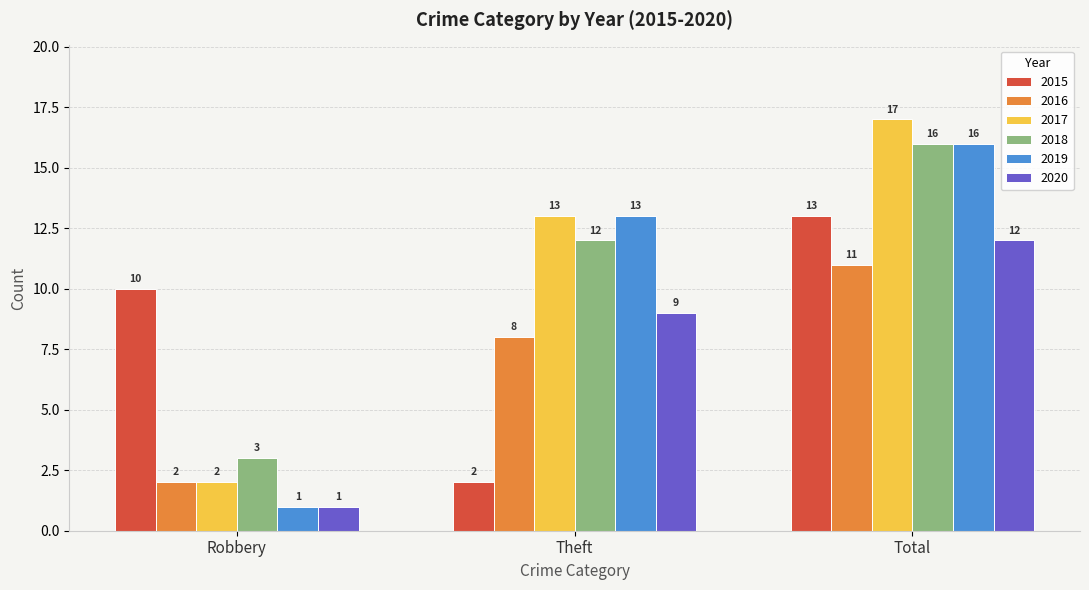

Reading right to left, extract all data points from this chart.

2015: Total=13	Theft=2	Robbery=10
2016: Total=11	Theft=8	Robbery=2
2017: Total=17	Theft=13	Robbery=2
2018: Total=16	Theft=12	Robbery=3
2019: Total=16	Theft=13	Robbery=1
2020: Total=12	Theft=9	Robbery=1